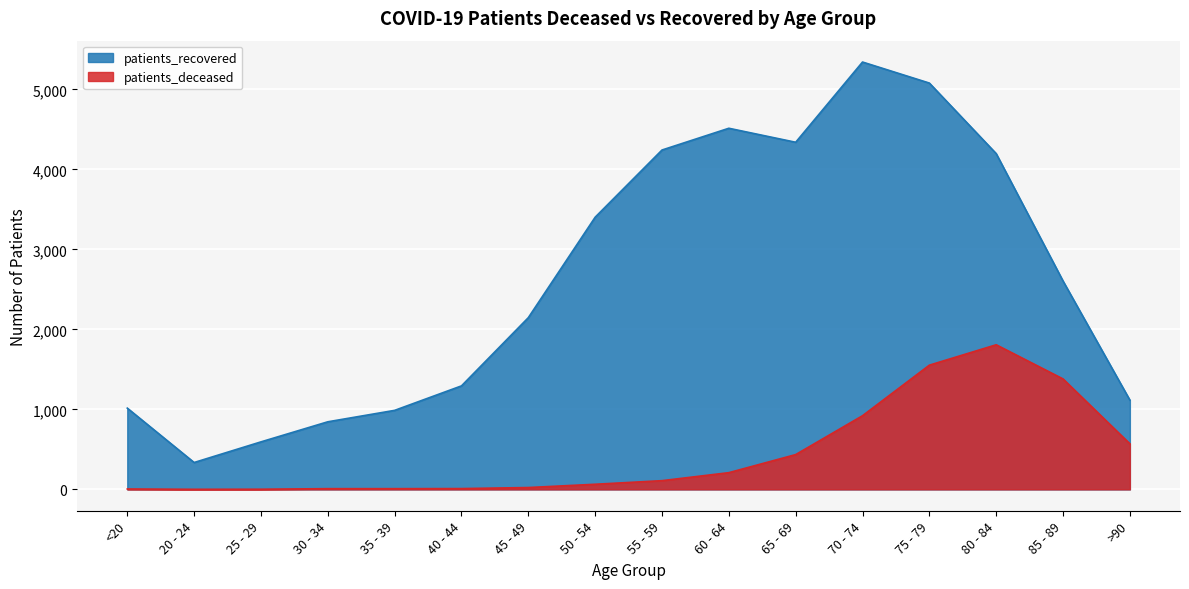

Reading right to left, what are all the values shown in this chart?

patients_deceased: >90=570	85 - 89=1381	80 - 84=1808	75 - 79=1553	70 - 74=921	65 - 69=435	60 - 64=209	55 - 59=109	50 - 54=64	45 - 49=23	40 - 44=10	35 - 39=9	30 - 34=9	25 - 29=2	20 - 24=1	<20=5
patients_recovered: >90=1116	85 - 89=2605	80 - 84=4198	75 - 79=5080	70 - 74=5343	65 - 69=4340	60 - 64=4515	55 - 59=4243	50 - 54=3403	45 - 49=2147	40 - 44=1294	35 - 39=988	30 - 34=845	25 - 29=594	20 - 24=336	<20=1016